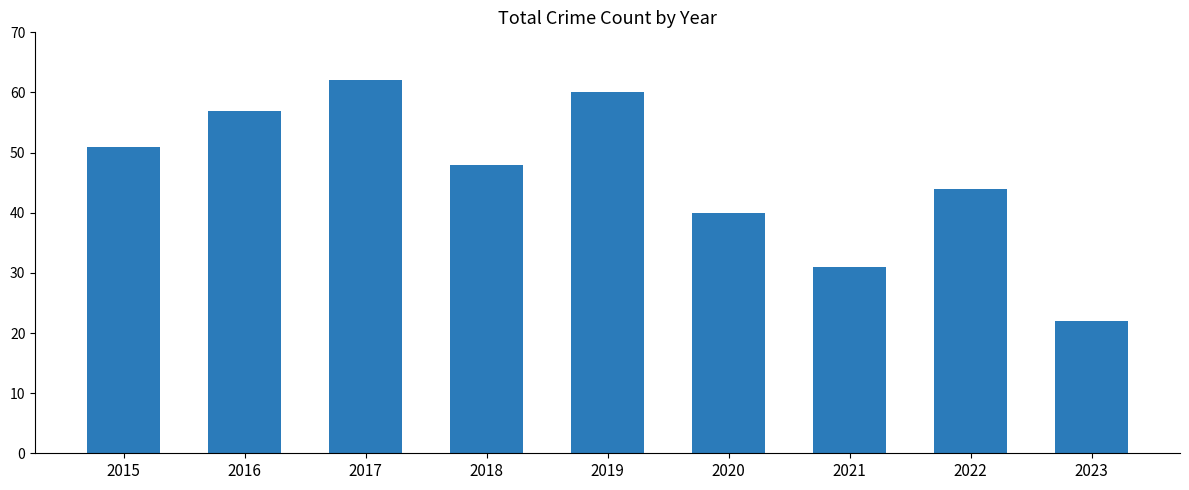

The chart shows a value of 22 at 2023. True or false?

True